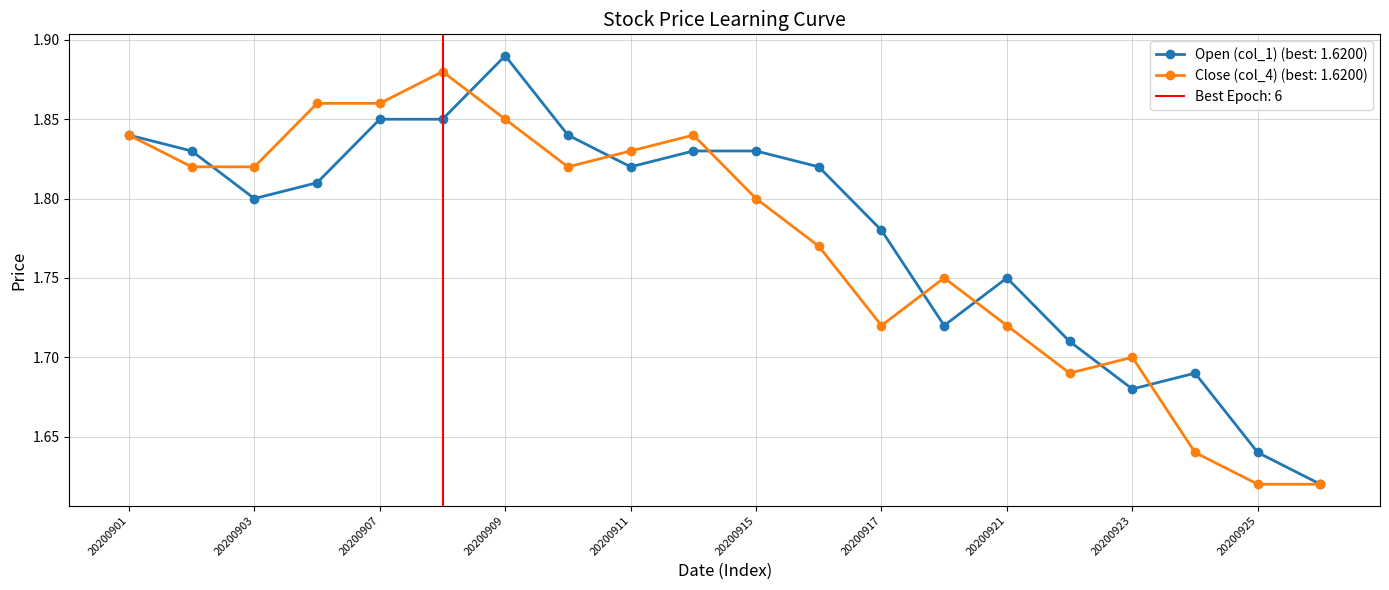

Is this an area chart (filled region under the line)?

No